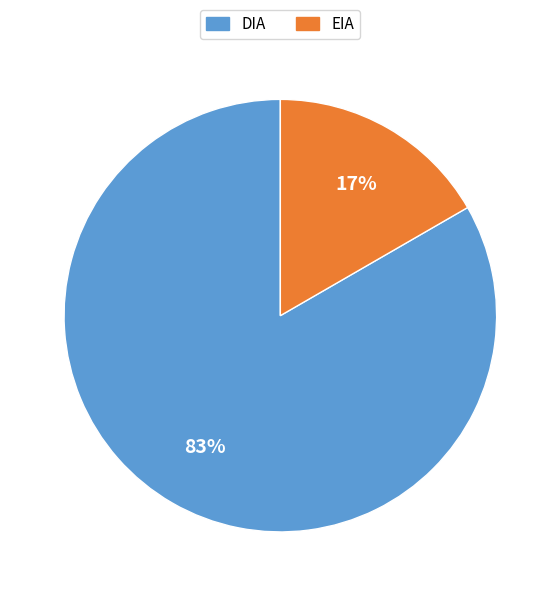

How many segments does this pie chart have?

2